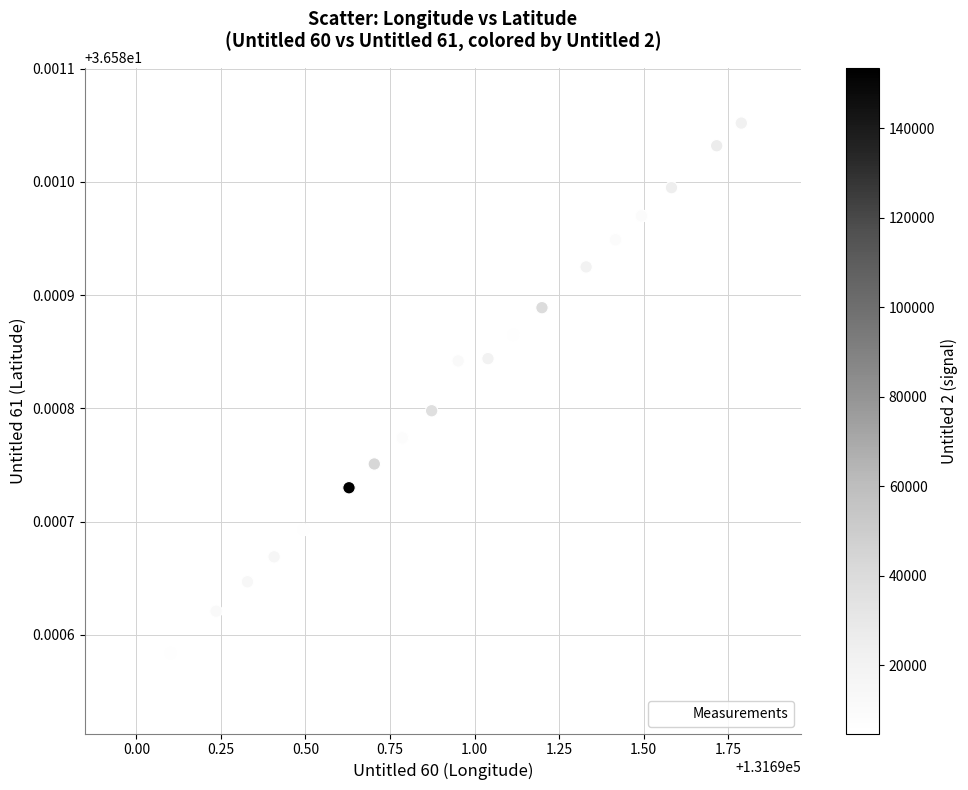

Count the number of points in this scatter plot.

20